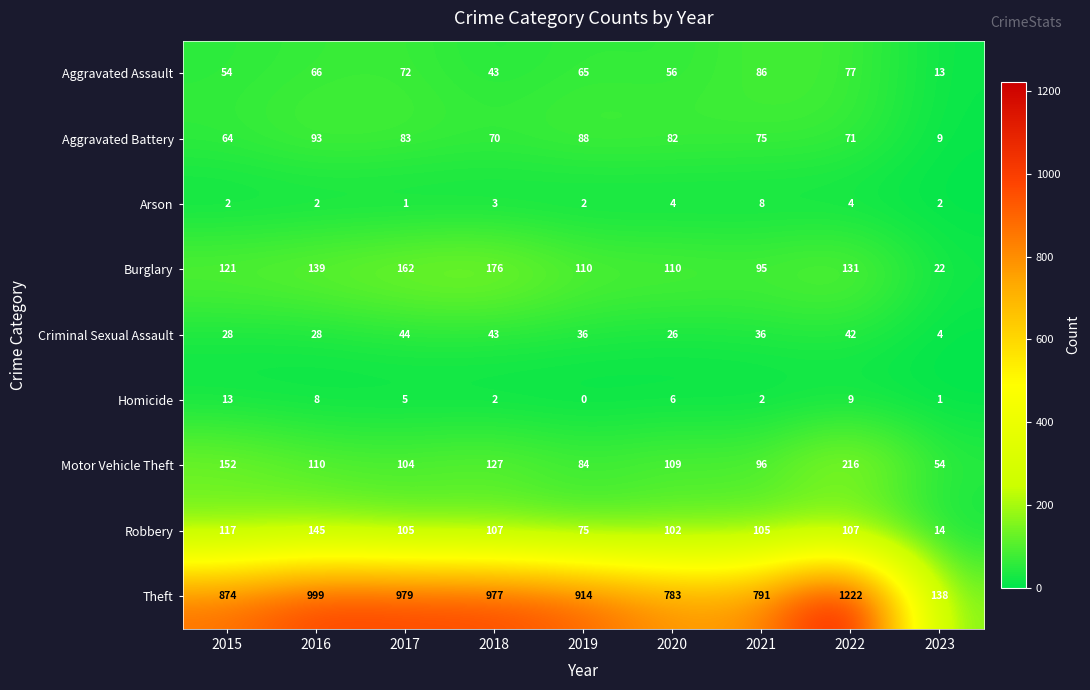

What is the difference between the Theft values at 2020 and 2017?

196